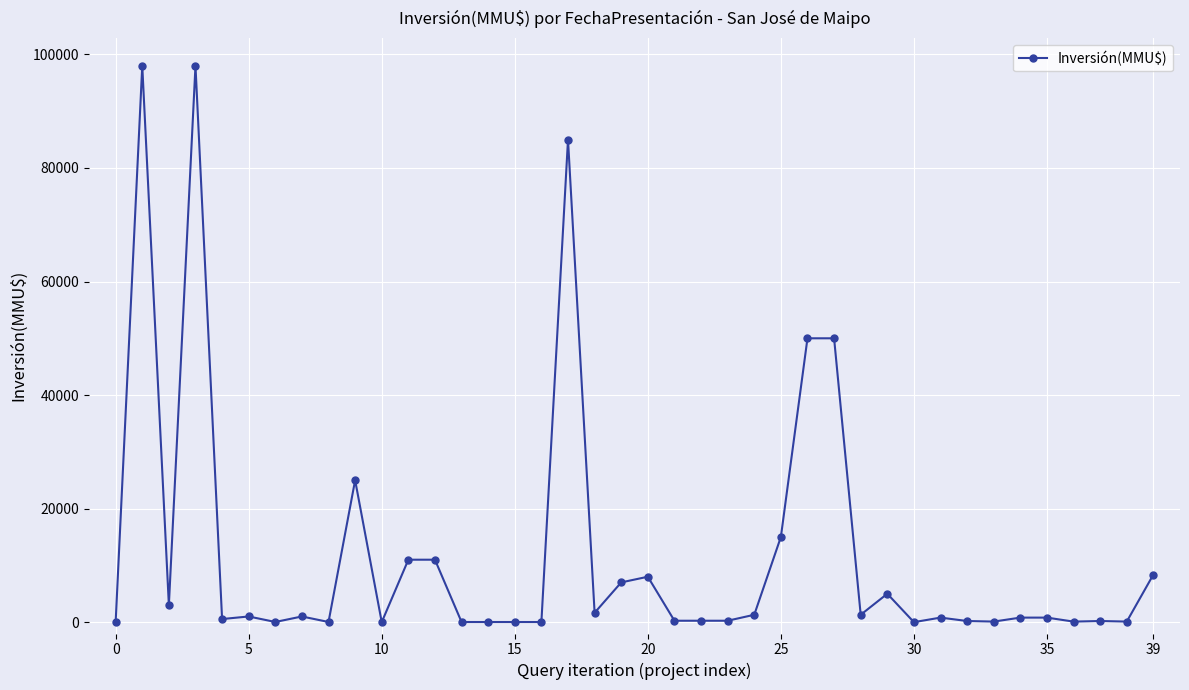

True or false: there are more than 0 points higher than both neighbors.

True